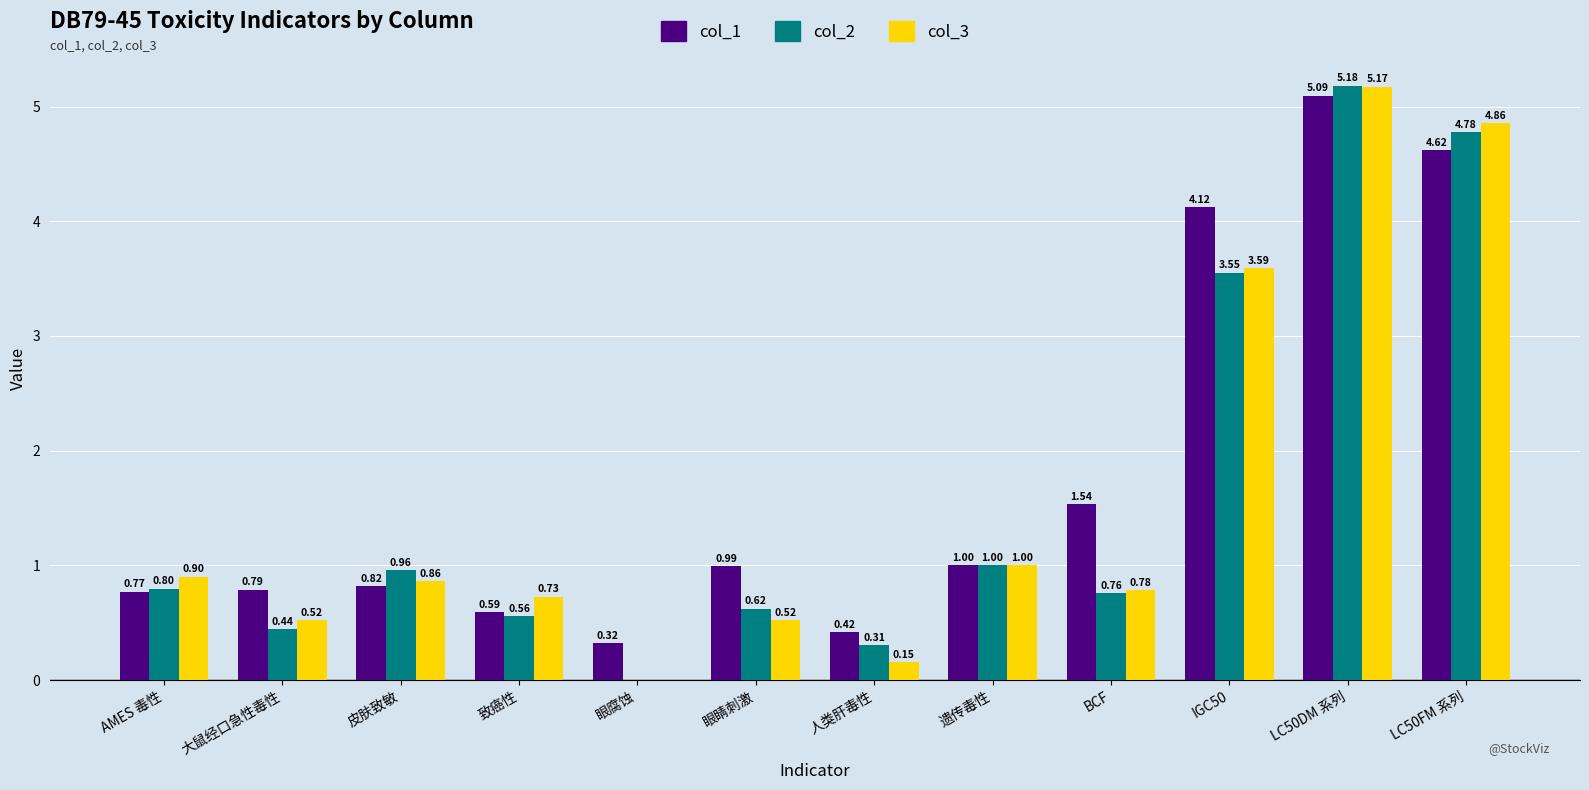

At which category is the sum across all series the highest?

LC50DM 系列